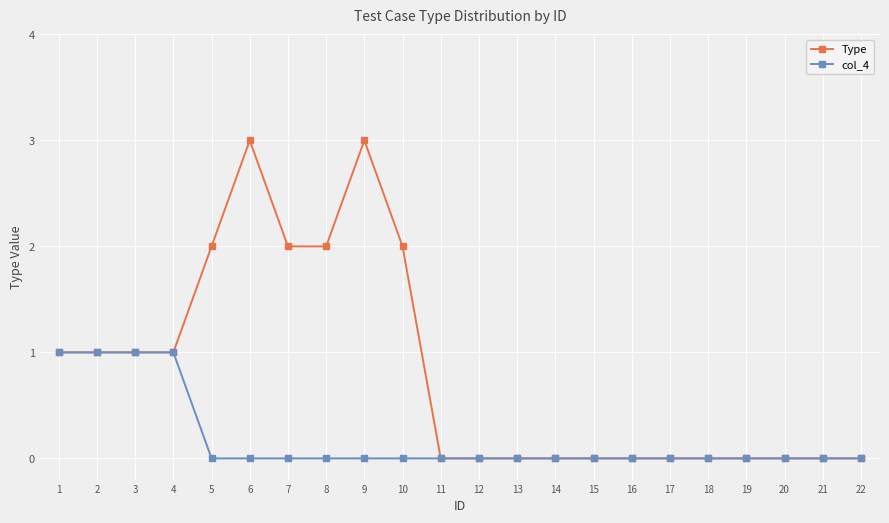

Does the chart have visible grid lines?

Yes